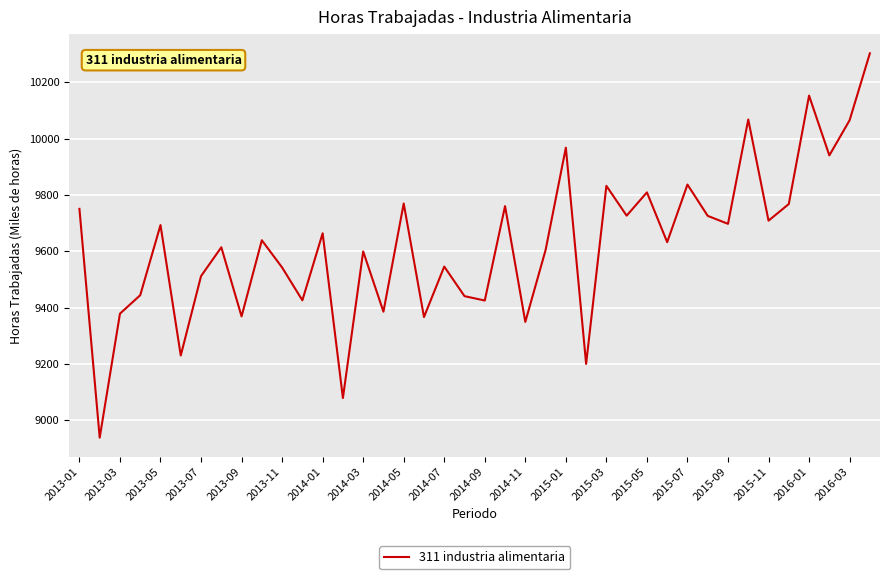

What is the difference between the maximum and minimum values?

1363.5